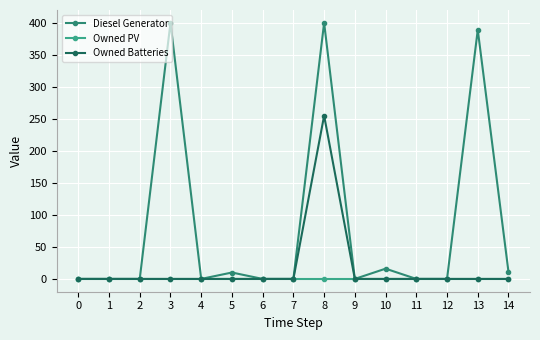

Rank the series by their maximum value, from lowest to highest.

Owned PV, Owned Batteries, Diesel Generator